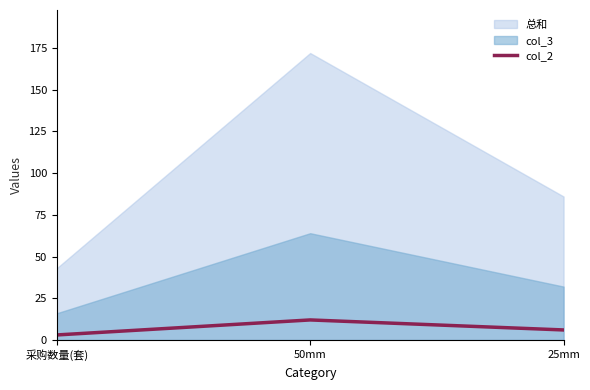

At which label does col_2 reach its peak?

50mm